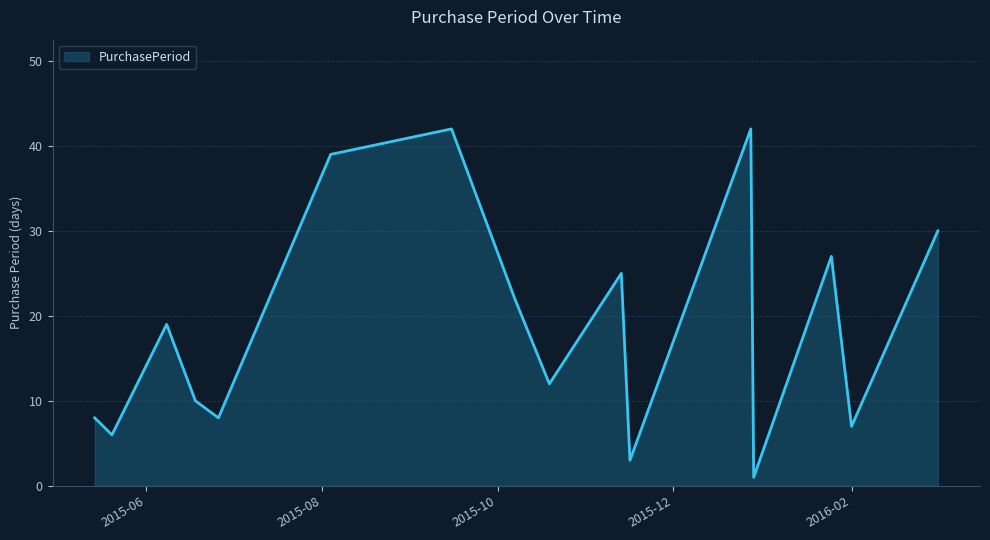

What is the maximum value shown in the chart?

42